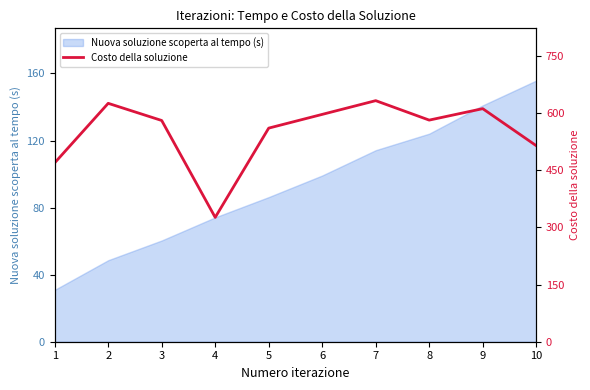

Rank the categories by Nuova soluzione scoperta al tempo (s) value from lowest to highest.

1, 2, 3, 4, 5, 6, 7, 8, 9, 10